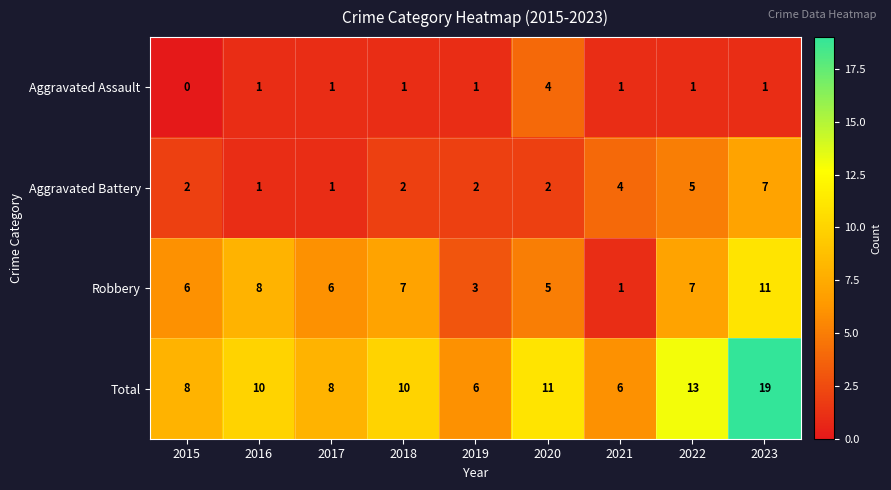

What is the spread (max minus min) of values at 2022?

12